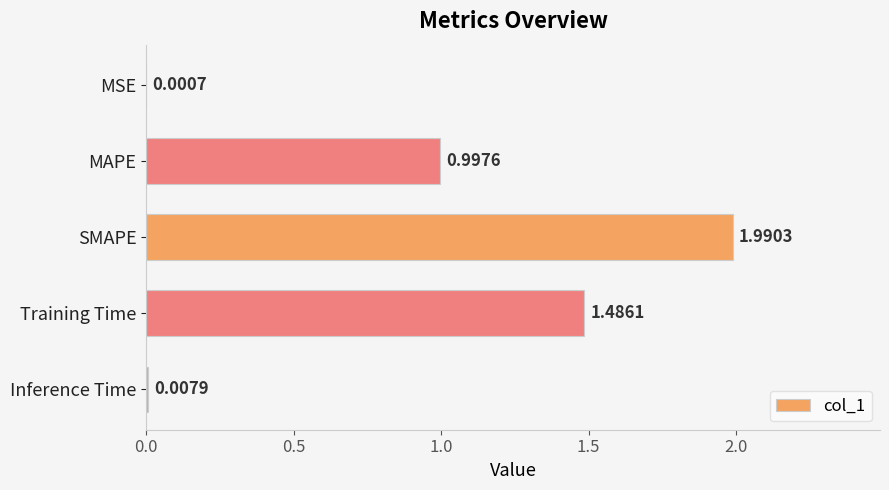

What is the change in value from MSE to MAPE?

+1.0